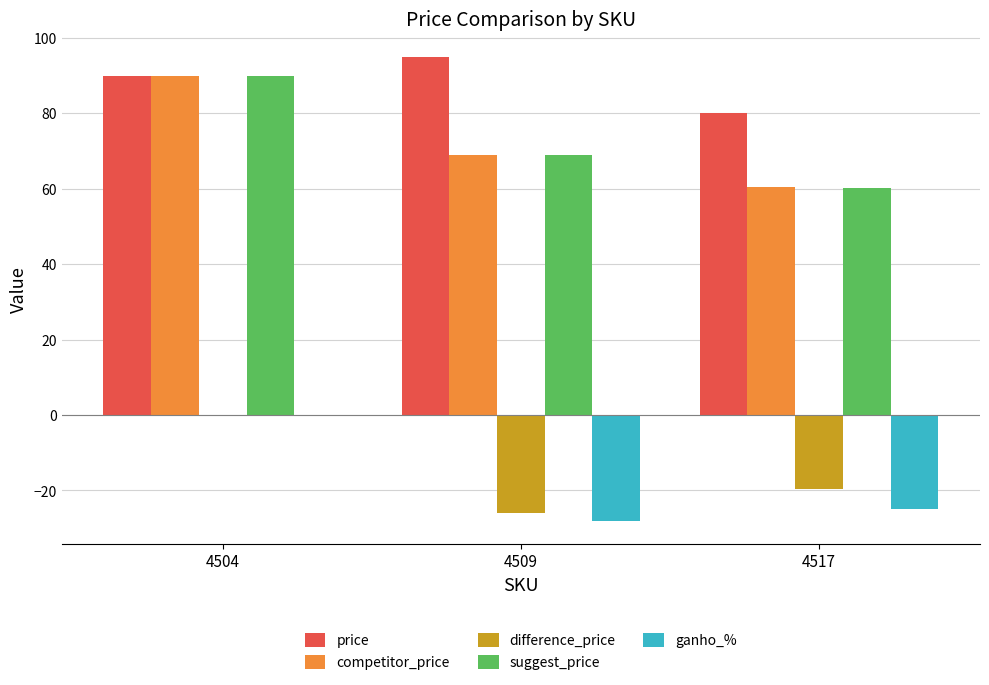

At which category does the chart reach its peak across all series?

4509